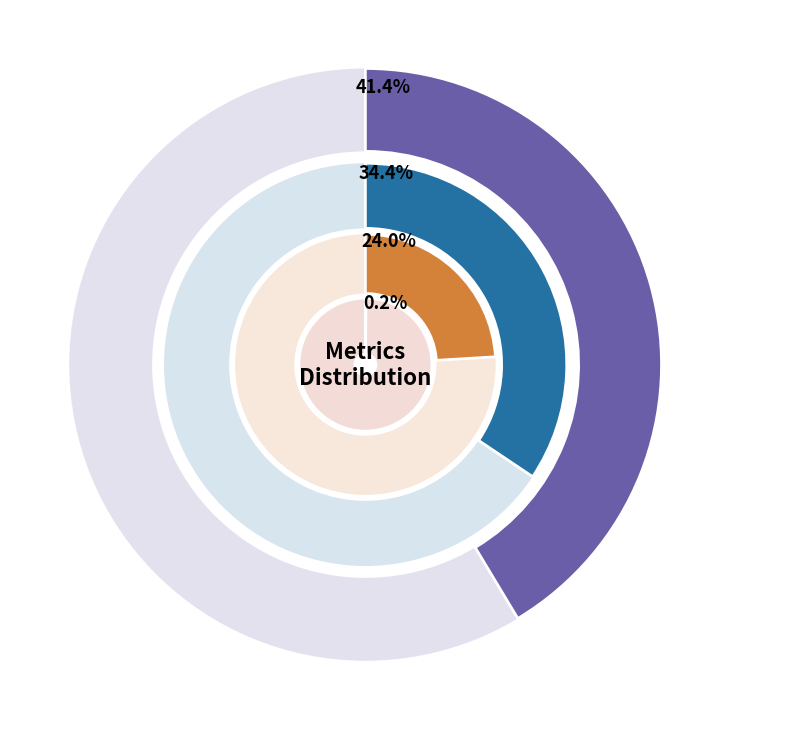

Combined, do SMAPE and Training Time account for over 50%?

Yes